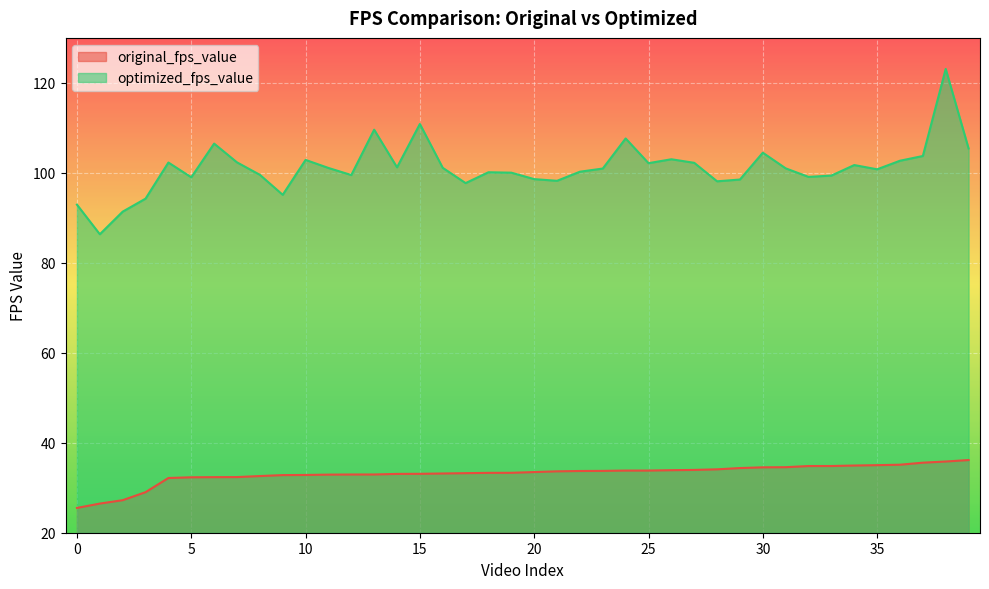

Reading left to right, extract all data points from this chart.

original_fps_value: 25.5	26.5	27.2	29.0	32.2	32.3	32.4	32.4	32.6	32.8	32.8	32.9	32.9	32.9	33.1	33.1	33.2	33.2	33.3	33.3	33.5	33.6	33.7	33.7	33.8	33.8	33.9	34.0	34.1	34.4	34.5	34.6	34.8	34.8	34.9	35.0	35.1	35.6	35.8	36.2
optimized_fps_value: 92.9	86.3	91.4	94.3	102.3	99.0	106.5	102.3	99.6	95.1	102.9	101.1	99.5	109.6	101.2	110.9	101.1	97.7	100.1	100.0	98.6	98.2	100.3	101.0	107.6	102.2	103.0	102.2	98.1	98.5	104.5	101.0	99.1	99.4	101.7	100.8	102.7	103.7	123.1	105.4